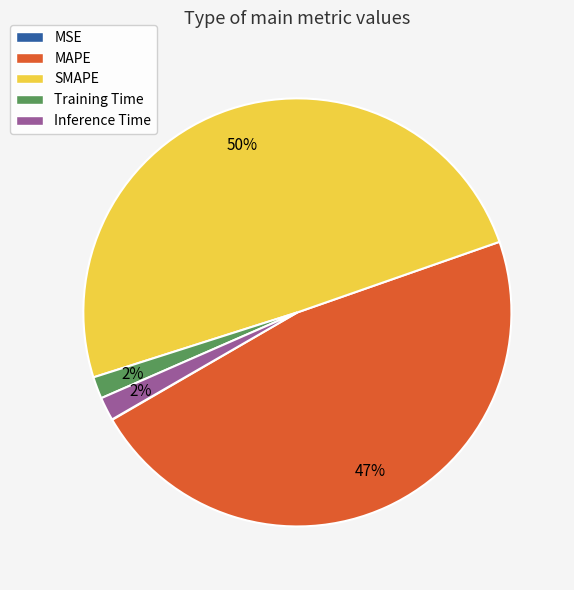

To the nearest percent, what is the combined percentage of Inference Time and MAPE?

49%